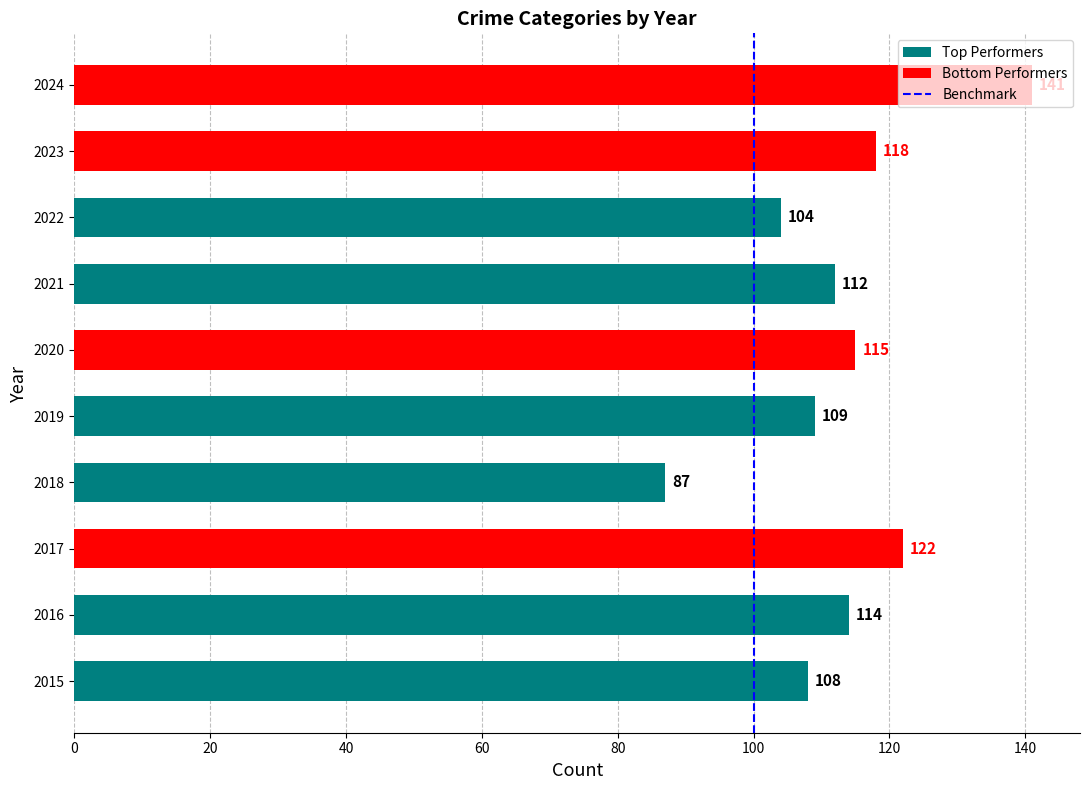

Where is the data nearest to the value 114?

2016